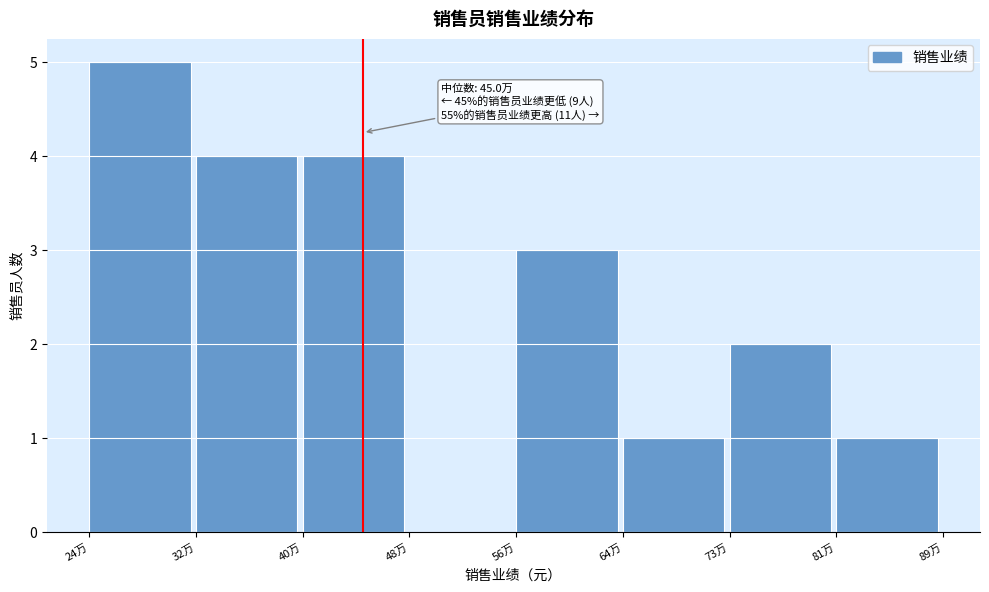

Reading left to right, extract all data points from this chart.

24万=5	32万=4	40万=4	48万=0	56万=3	64万=1	73万=2	81万=1